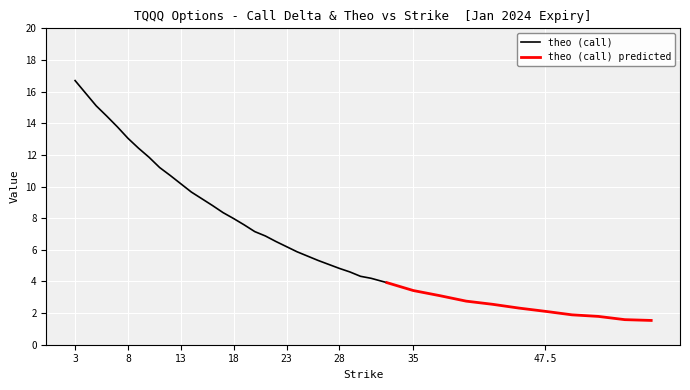

How many series are shown in this chart?

2